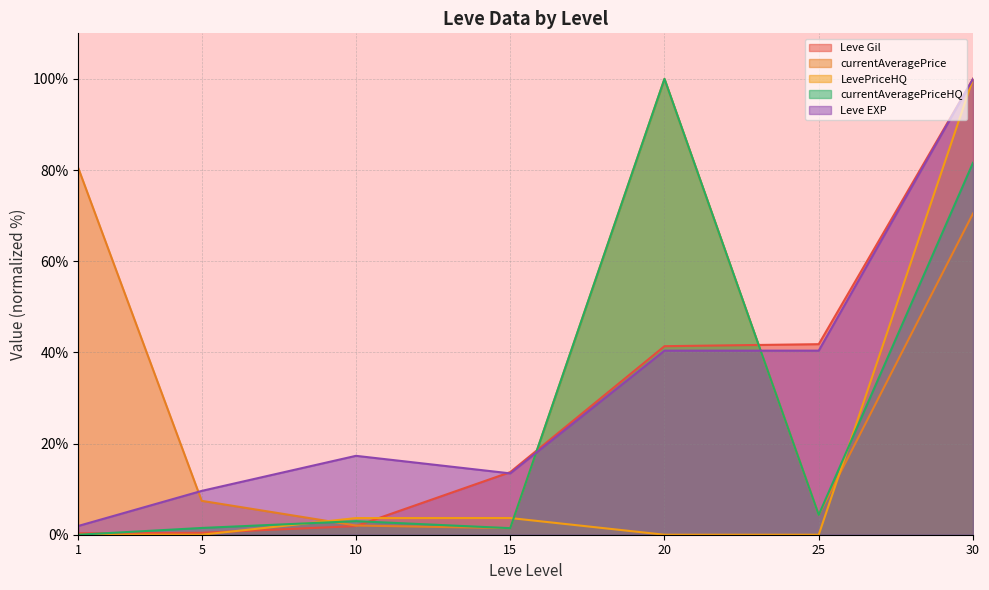

What is the maximum value shown in the chart?

100.0